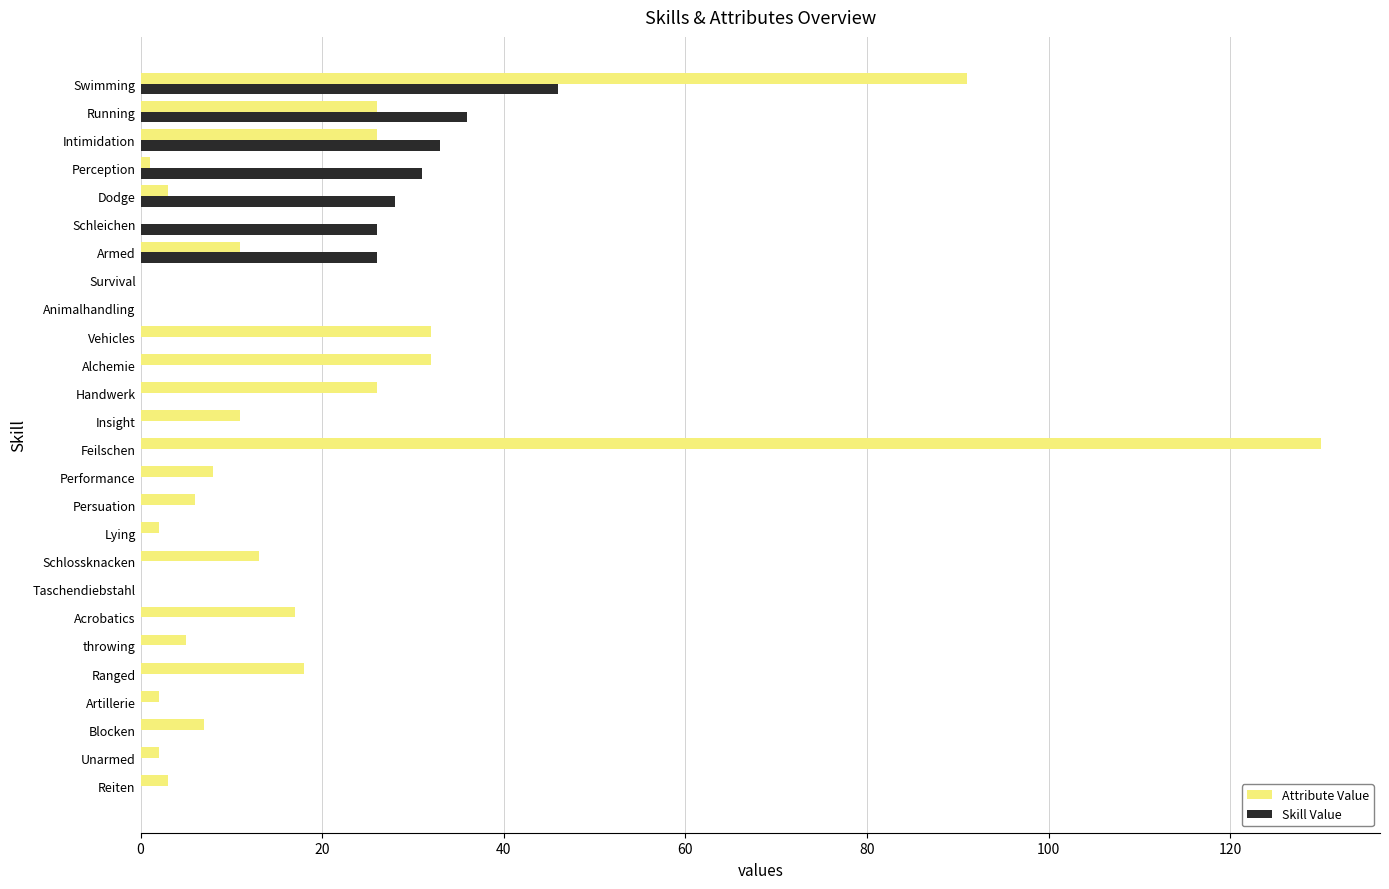

What are all the series names shown in the legend?

Attribute Value, Skill Value